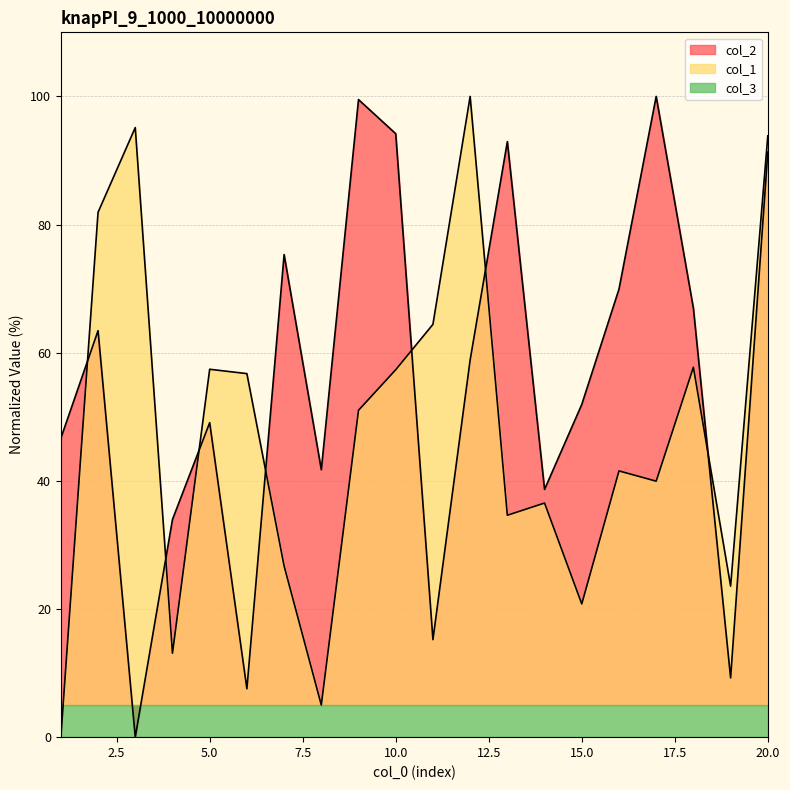

Is it true that col_2 equals 105.9 at 18?

False